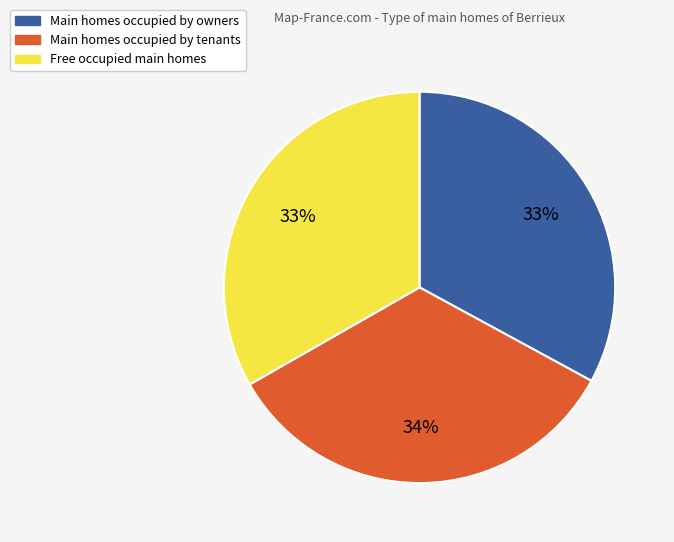

Is there any slice that represents more than half of the pie?

No